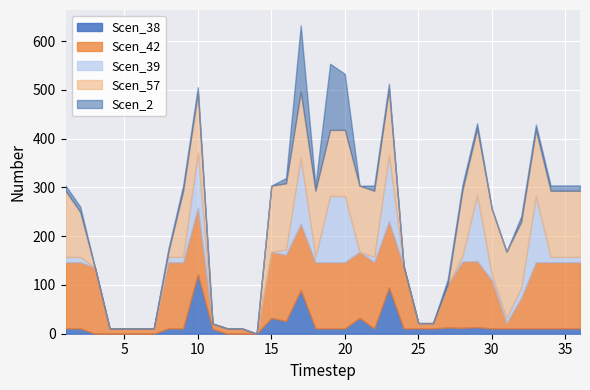

True or false: Scen_57 has a value of 135.7 at 33.

True